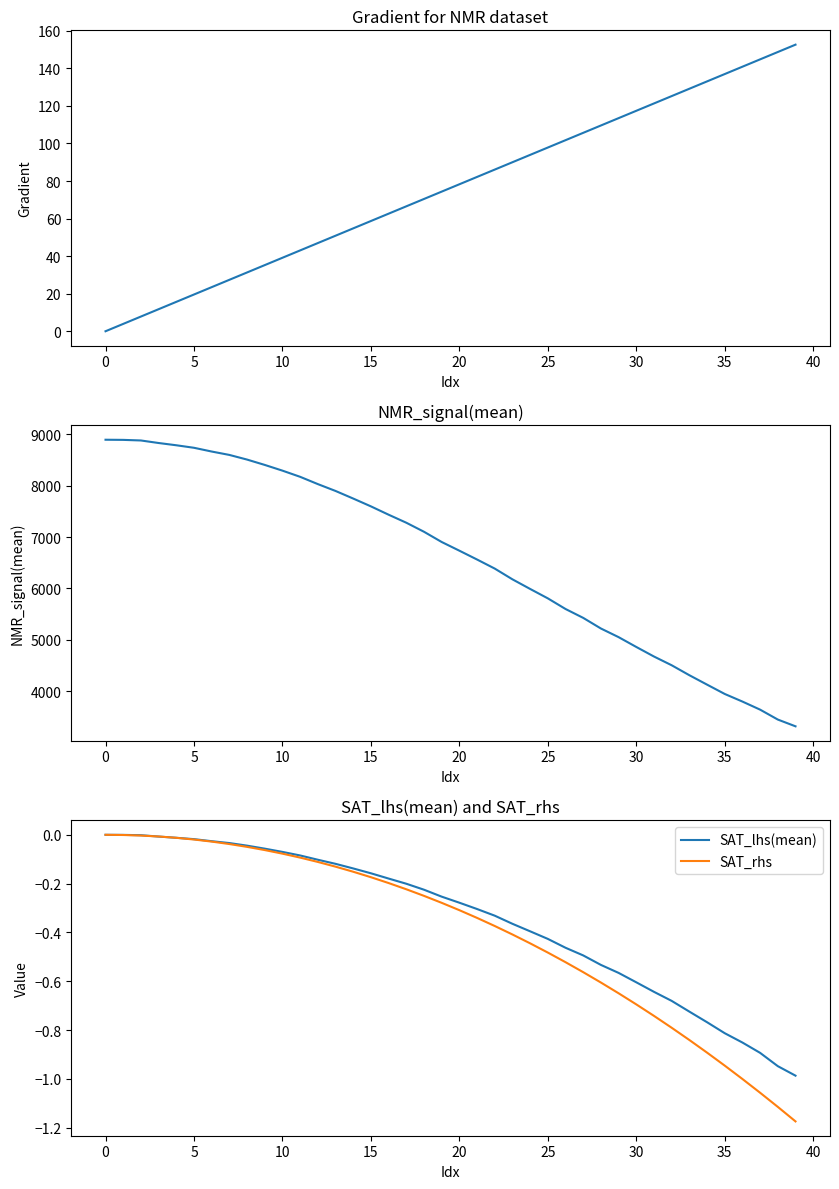

Count the number of data series in this chart.

4